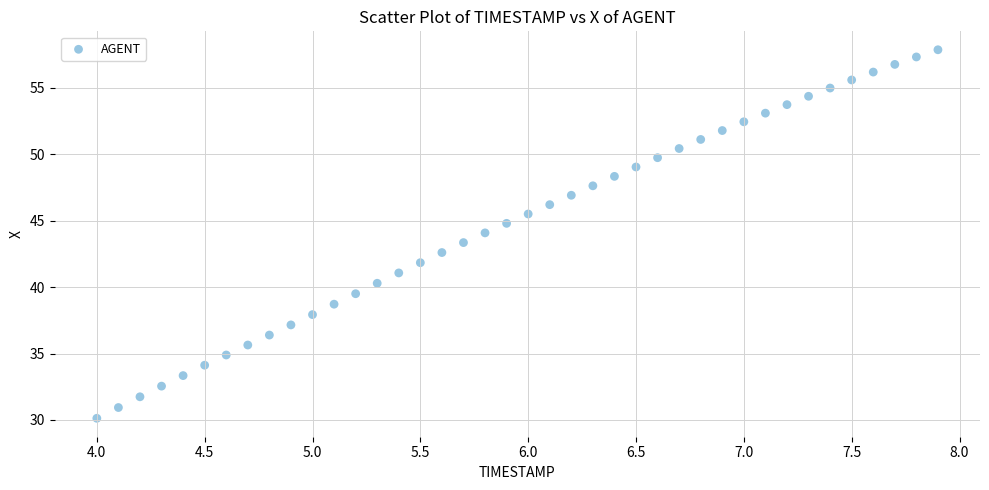

What is the range of Y values (max minus min)?

27.7